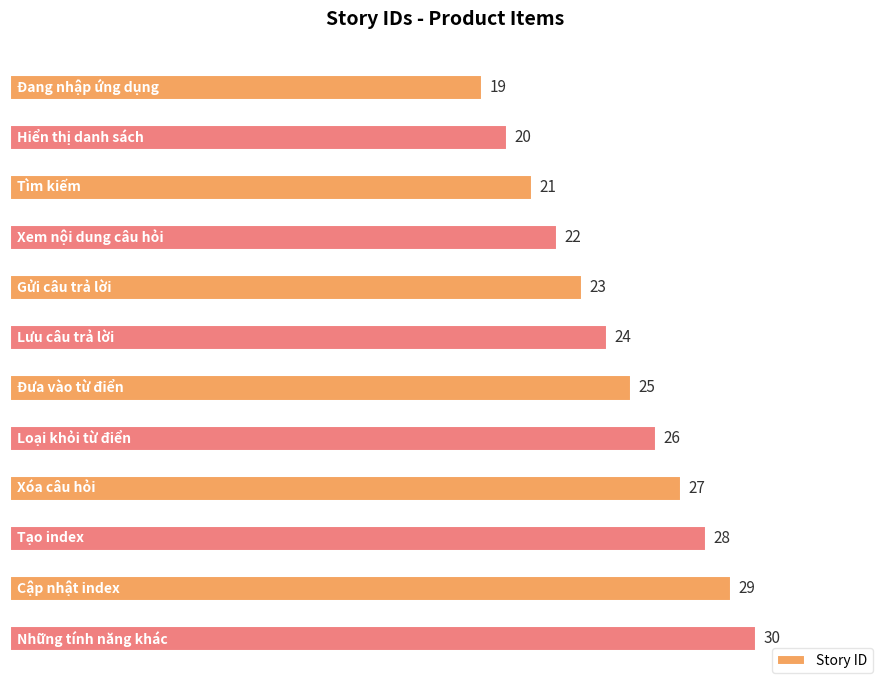

Between Gửi câu trả lời and Lưu câu trả lời, which is larger?

Lưu câu trả lời